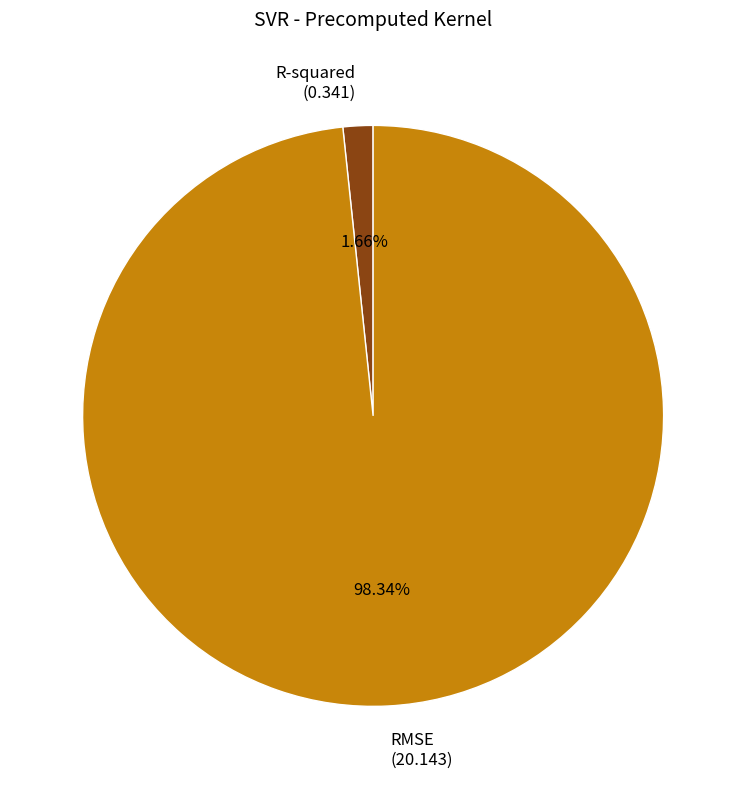

Which category has the biggest portion of the pie?

RMSE